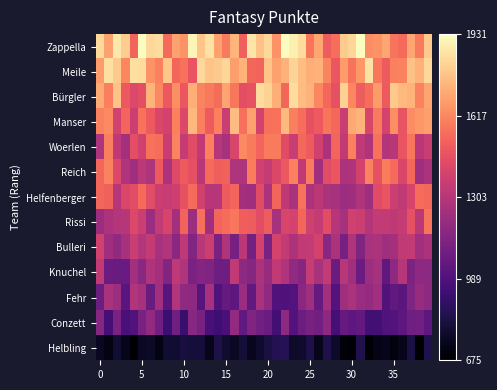

Reading left to right, what are all the values shown in this chart?

Zappella: 1838.0	1683.0	1877.1	1802.5	1523.6	1931.2	1832.0	1843.6	1539.3	1688.3	1651.5	1908.6	1777.8	1860.5	1685.1	1585.1	1736.5	1509.5	1862.8	1772.1	1830.6	1644.0	1928.9	1893.1	1840.0	1570.0	1695.9	1500.3	1551.4	1795.9	1824.5	1927.5	1630.7	1651.3	1697.2	1567.6	1540.1	1700.0	1584.9	1789.8
Meile: 1670.4	1852.0	1791.2	1613.1	1851.8	1839.2	1647.5	1602.0	1783.0	1533.8	1561.4	1473.0	1831.0	1774.9	1793.4	1828.1	1680.4	1730.8	1533.8	1522.2	1776.6	1686.0	1729.2	1820.9	1761.1	1723.8	1726.4	1609.2	1483.8	1670.2	1568.1	1657.2	1861.5	1577.0	1496.4	1598.8	1604.4	1773.6	1725.4	1829.6
Bürgler: 1708.0	1594.0	1774.2	1488.2	1424.4	1454.2	1733.7	1618.5	1485.7	1635.9	1481.7	1722.2	1611.6	1582.8	1547.7	1693.0	1574.3	1453.1	1466.6	1839.6	1816.0	1723.7	1531.9	1842.8	1758.6	1731.3	1613.0	1534.7	1457.0	1813.4	1615.9	1503.8	1549.6	1670.4	1492.5	1793.0	1749.7	1732.4	1605.4	1691.7
Manser: 1598.8	1626.6	1387.7	1527.7	1369.6	1560.7	1491.4	1413.1	1395.7	1600.3	1424.1	1742.9	1597.5	1498.6	1601.7	1361.6	1757.0	1555.8	1682.7	1387.0	1557.6	1559.3	1748.2	1593.6	1552.0	1464.8	1492.1	1572.0	1537.4	1361.1	1701.1	1730.6	1411.3	1586.1	1397.9	1636.0	1470.8	1630.6	1659.2	1676.8
Woerlen: 1280.9	1593.9	1328.4	1253.7	1454.1	1382.8	1560.5	1552.2	1362.0	1608.2	1351.9	1438.7	1338.3	1601.7	1302.9	1256.6	1407.7	1623.5	1584.5	1529.1	1584.2	1585.2	1440.1	1361.5	1538.2	1495.4	1383.9	1275.8	1528.4	1340.8	1602.0	1332.5	1286.7	1561.0	1298.6	1308.6	1471.3	1577.9	1315.3	1359.4
Reich: 1531.3	1606.2	1424.8	1287.4	1237.4	1320.4	1282.8	1492.9	1278.9	1426.9	1499.3	1455.7	1308.9	1541.6	1507.4	1516.5	1282.5	1279.6	1589.1	1385.1	1347.9	1420.1	1487.2	1599.9	1342.3	1588.1	1241.6	1445.8	1476.1	1272.8	1286.0	1393.4	1604.0	1461.5	1591.2	1541.7	1411.9	1534.1	1238.9	1274.0
Helfenberger: 1529.2	1516.8	1302.7	1415.8	1444.4	1543.7	1443.3	1371.0	1356.4	1376.0	1461.8	1543.6	1386.7	1308.5	1304.2	1497.5	1524.3	1254.4	1239.7	1440.0	1269.9	1527.4	1332.2	1269.0	1563.9	1277.2	1322.5	1272.7	1258.2	1222.4	1235.4	1280.7	1234.7	1438.7	1472.7	1363.8	1335.1	1405.9	1546.5	1537.4
Rissi: 1222.8	1274.8	1295.7	1300.4	1421.8	1363.3	1225.0	1347.3	1403.9	1244.7	1520.6	1226.0	1555.1	1243.8	1524.4	1546.7	1575.7	1508.8	1500.3	1448.6	1500.1	1257.1	1408.5	1400.3	1529.7	1380.9	1351.6	1447.5	1306.9	1259.1	1386.6	1363.6	1294.1	1345.0	1344.5	1329.9	1349.5	1464.9	1318.3	1564.1
Bulleri: 1385.2	1238.6	1187.3	1257.0	1362.3	1296.4	1347.5	1256.1	1289.8	1173.8	1324.1	1144.9	1310.6	1366.4	1121.3	1283.5	1108.8	1321.0	1105.2	1391.7	1123.0	1399.5	1346.3	1276.6	1340.2	1344.4	1395.1	1162.1	1275.4	1108.8	1284.1	1134.4	1266.9	1269.4	1233.6	1252.7	1333.9	1345.7	1242.4	1278.6
Knuchel: 1336.5	1073.9	1073.1	1063.6	1248.0	1170.6	1285.7	1252.3	1143.1	1325.8	1281.9	1122.7	1153.0	1136.9	1086.2	1083.0	1338.0	1176.9	1159.2	1271.3	1214.1	1338.0	1287.6	1190.3	1157.0	1354.4	1267.4	1342.9	1073.5	1310.3	1241.3	1074.6	1225.5	1257.2	1039.2	1182.2	1302.2	1130.7	1183.5	1178.3
Fehr: 1078.6	1268.5	1226.2	1019.7	1292.7	1256.4	1073.0	1243.4	1018.4	1293.3	1190.6	1185.8	1013.5	1261.9	994.5	1059.8	1029.7	1224.8	1046.6	1266.1	1187.7	996.7	987.3	1001.5	1172.2	1232.5	1059.1	1247.2	1003.2	1232.3	1271.4	1223.4	1200.6	1243.7	998.0	1047.7	1024.1	1141.0	1215.1	1179.6
Conzett: 1156.6	957.9	1123.3	968.7	990.9	1116.3	1193.4	1088.2	929.2	1089.6	925.7	1166.0	1116.2	963.0	939.8	966.0	1193.4	1044.5	1137.5	1095.3	1077.0	955.0	1183.7	999.6	1078.6	1113.4	1099.0	1182.1	956.0	1058.7	1029.0	1049.0	947.6	951.9	993.0	1000.6	1035.8	1088.0	1094.8	1031.2
Helbling: 758.7	718.6	796.5	739.5	680.4	760.8	772.5	720.2	793.2	791.8	820.4	809.0	810.0	739.3	838.4	788.3	763.5	804.4	748.6	780.6	827.7	859.2	866.5	778.7	782.2	841.0	738.9	848.9	776.7	697.2	688.0	849.8	684.5	731.8	743.1	709.2	738.8	829.0	675.9	846.7